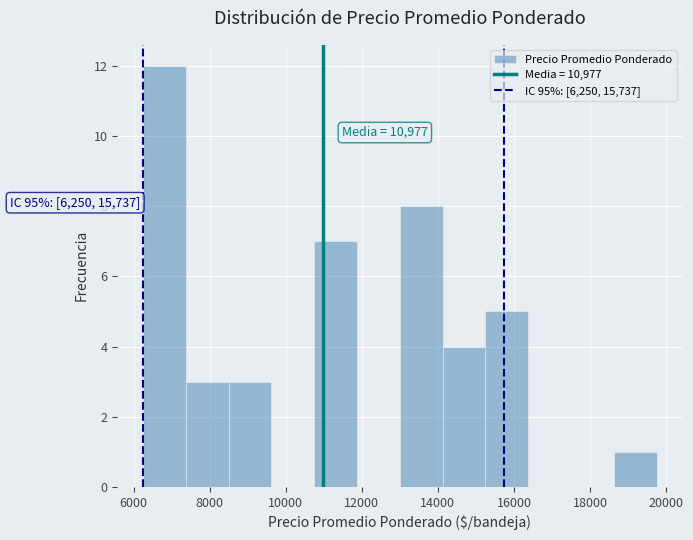

Over which range of the x-axis is the bar tallest?

6200 to 7400